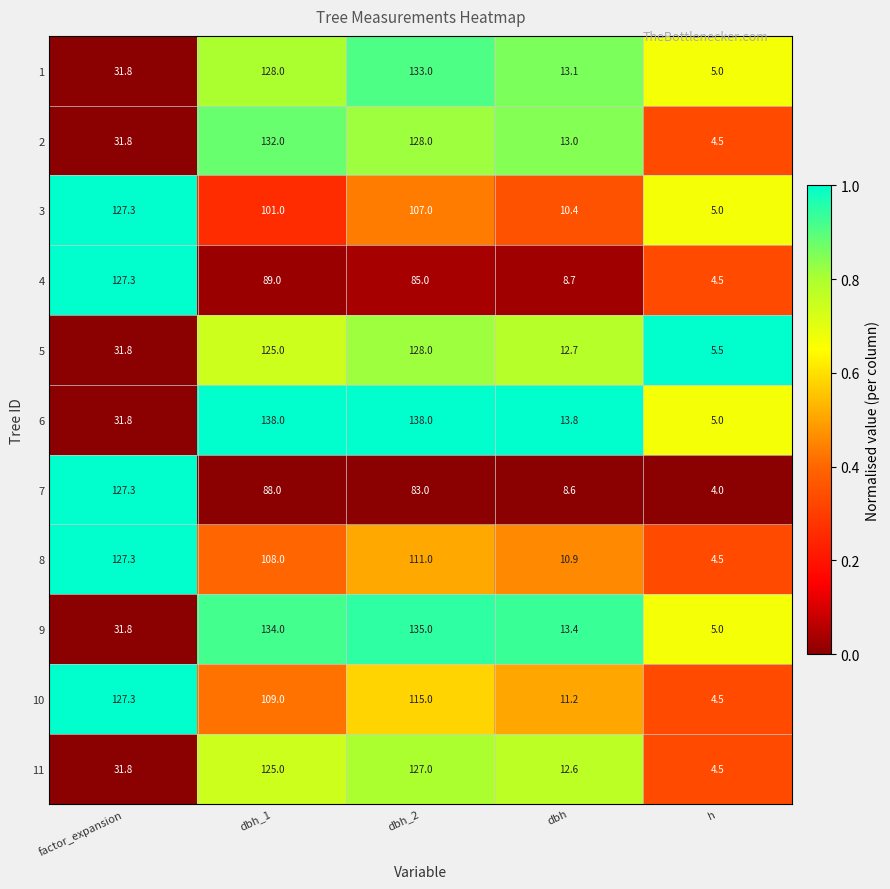

What is the sum of the 4 values at h and dbh_2?

89.5